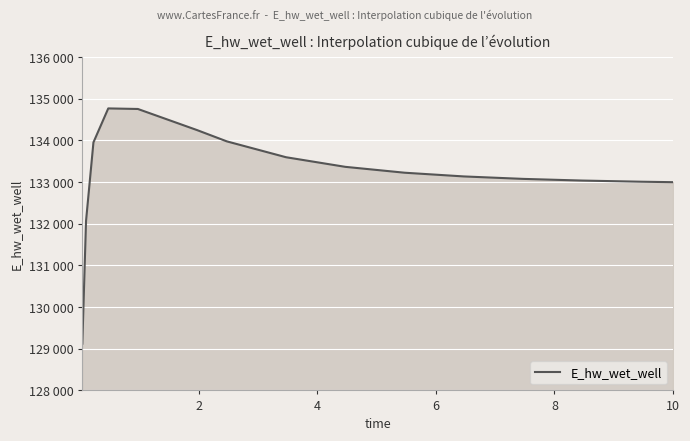

Does the chart have visible grid lines?

Yes